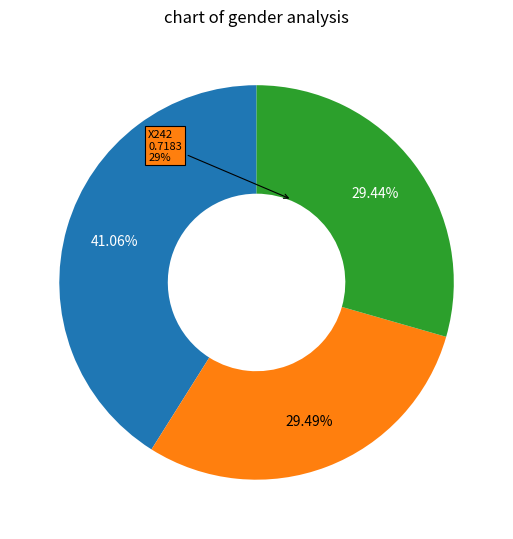

The X242 slice represents 29% of the pie. True or false?

True